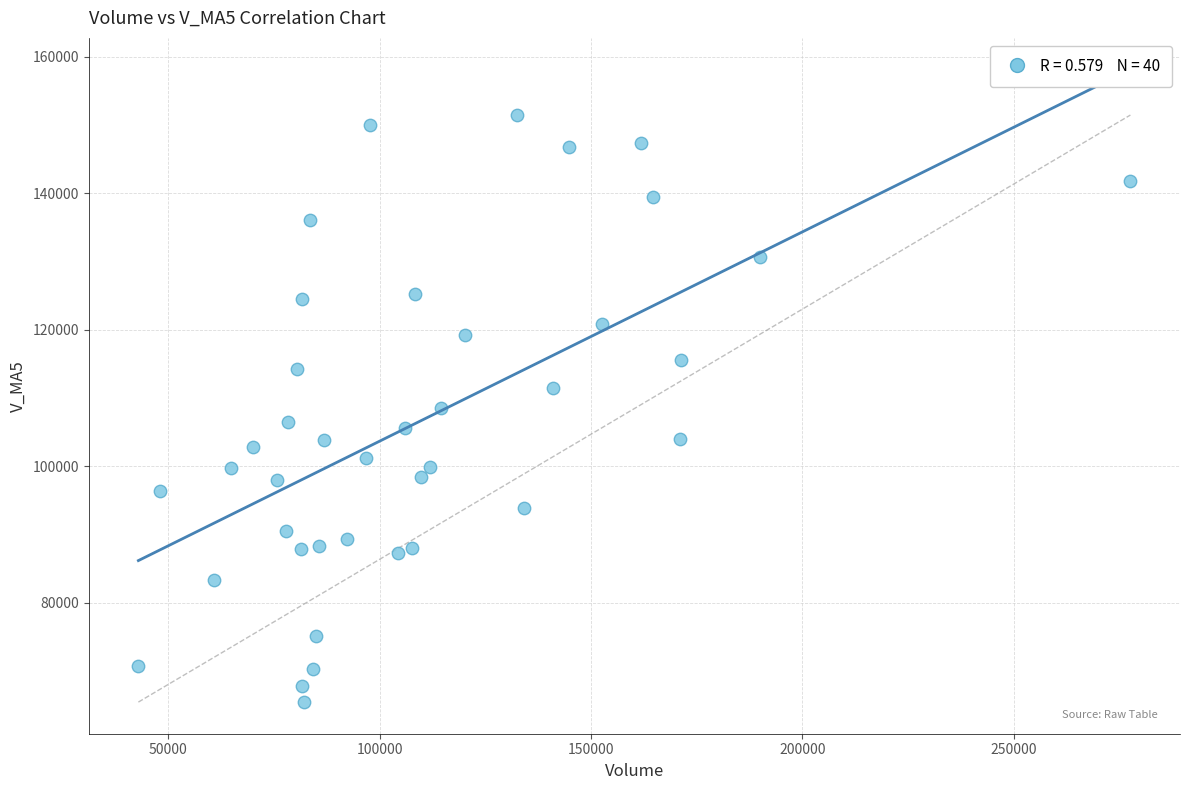

What is the range of Y values (max minus min)?

85994.6